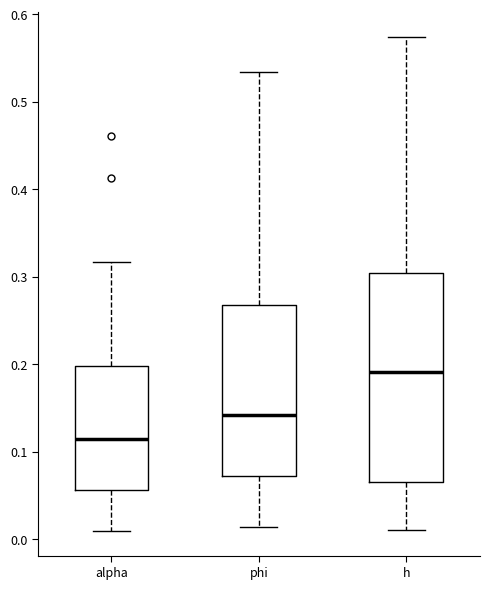

Which box has the lowest median line?

alpha